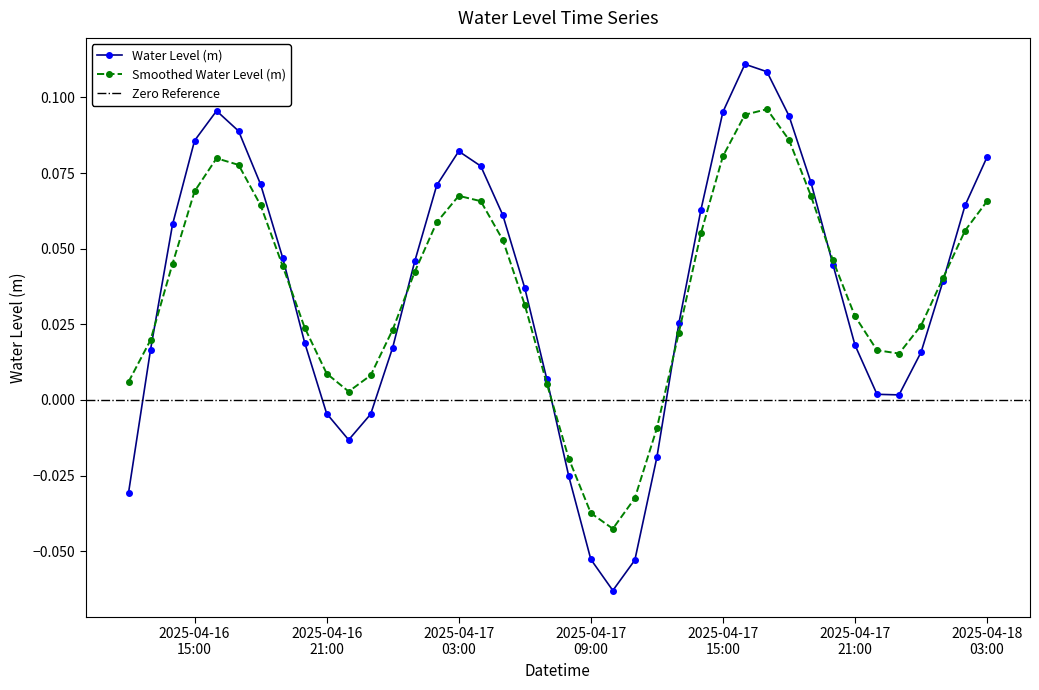

True or false: Smoothed Water Level (m) has more than 0 interior local peaks.

True